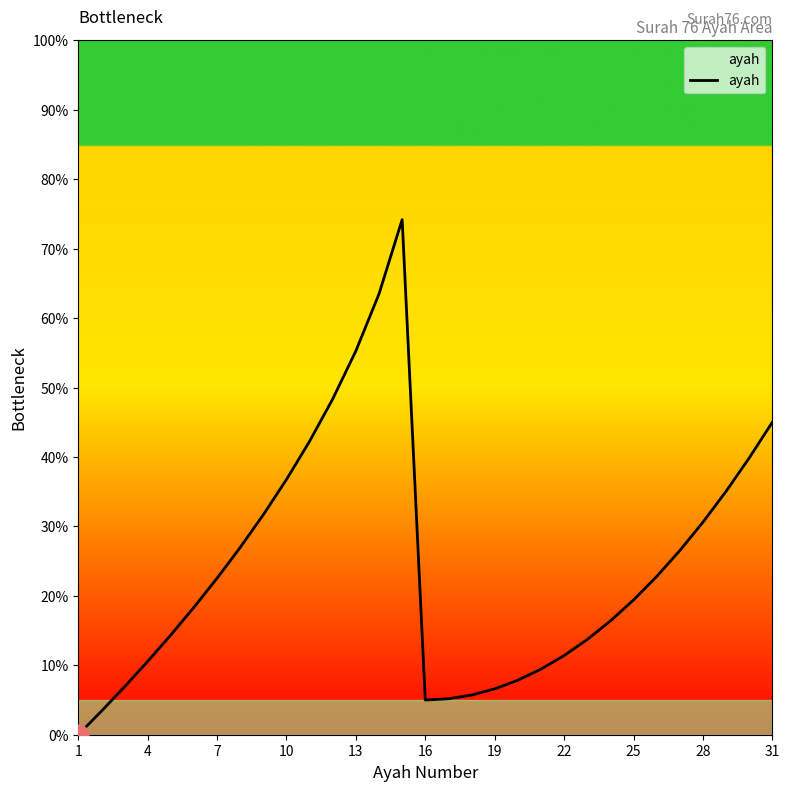

How many interior local peaks (higher than both neighbors) does the data have?

1